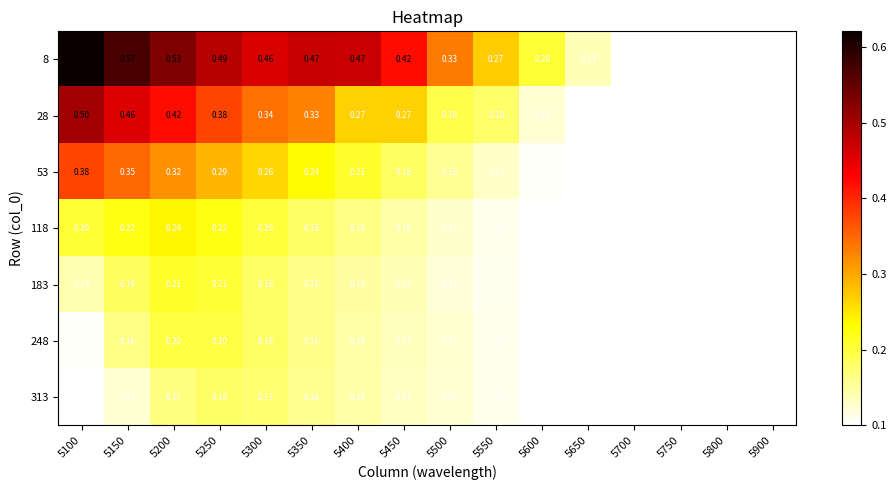

At which category is the sum across all series the highest?

5200